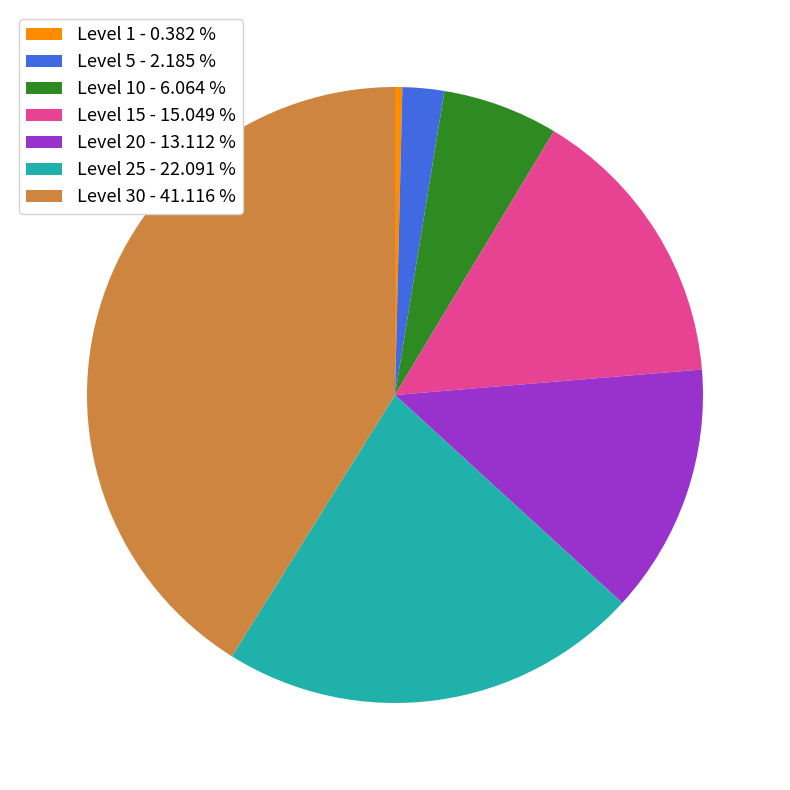

Count the number of slices in the pie.

7